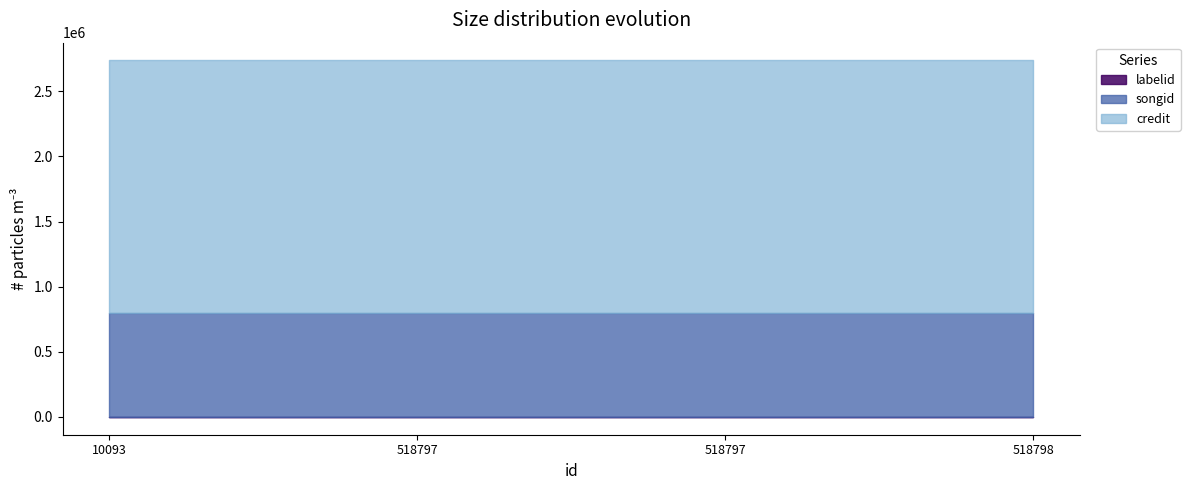

Reading left to right, list all the values displayed in this chart.

credit: 1937342	1937342	1937342	1937342
songid: 798114	798114	798114	798114
labelid: 1842	1842	1842	1842